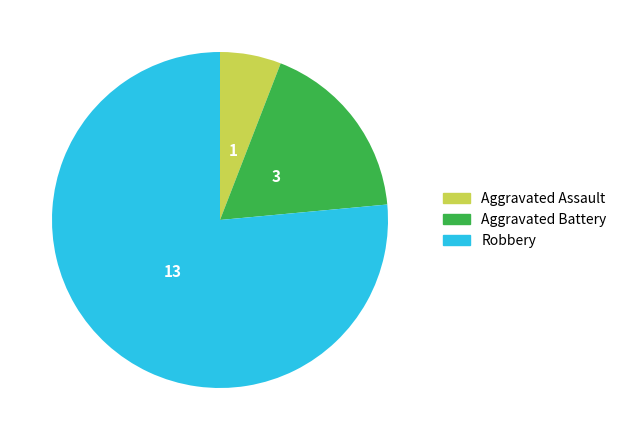

Between Robbery and Aggravated Assault, which is larger?

Robbery